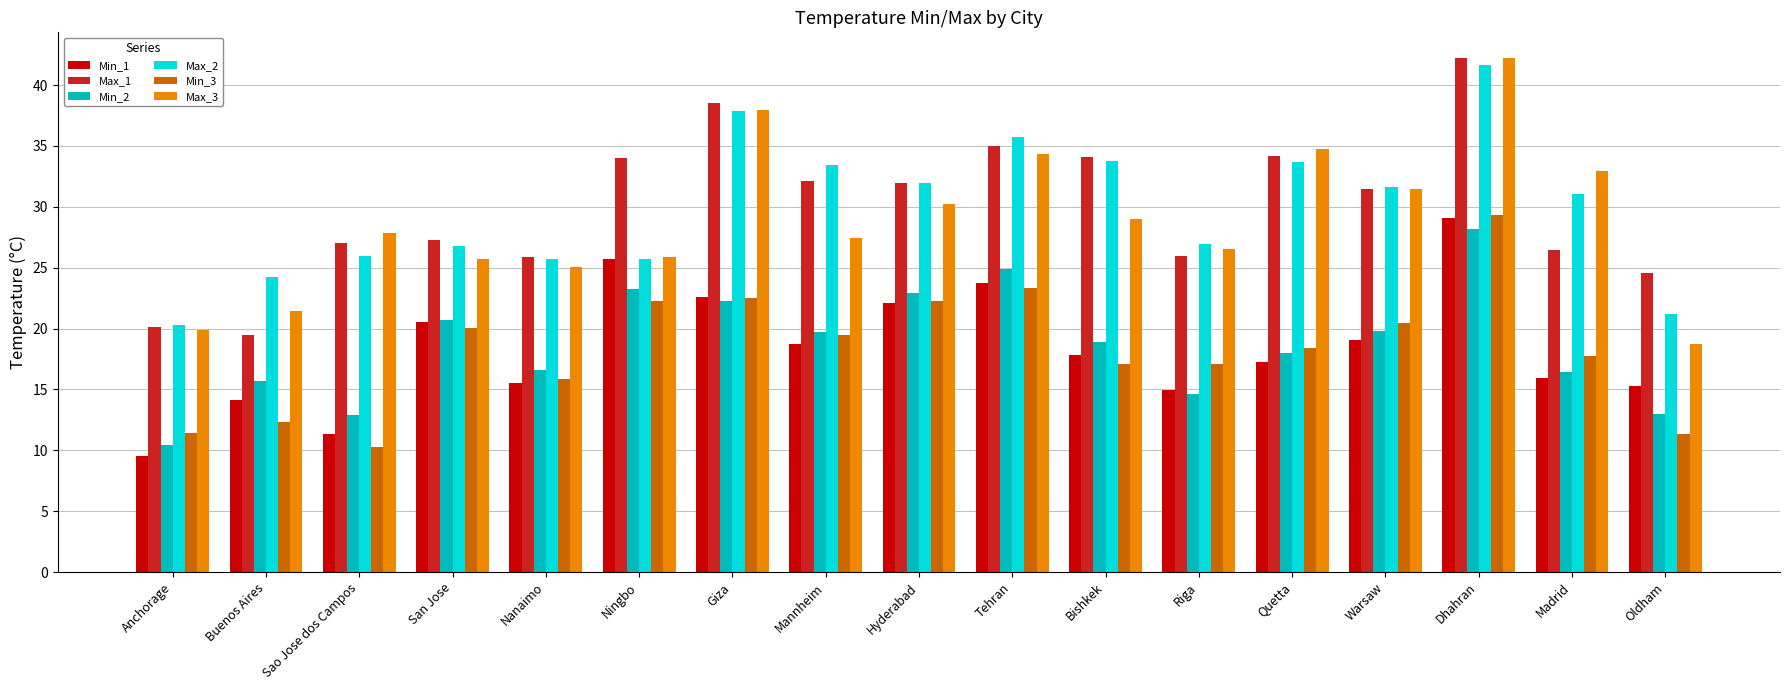

What value does the Max_3 series have at Hyderabad?

30.2